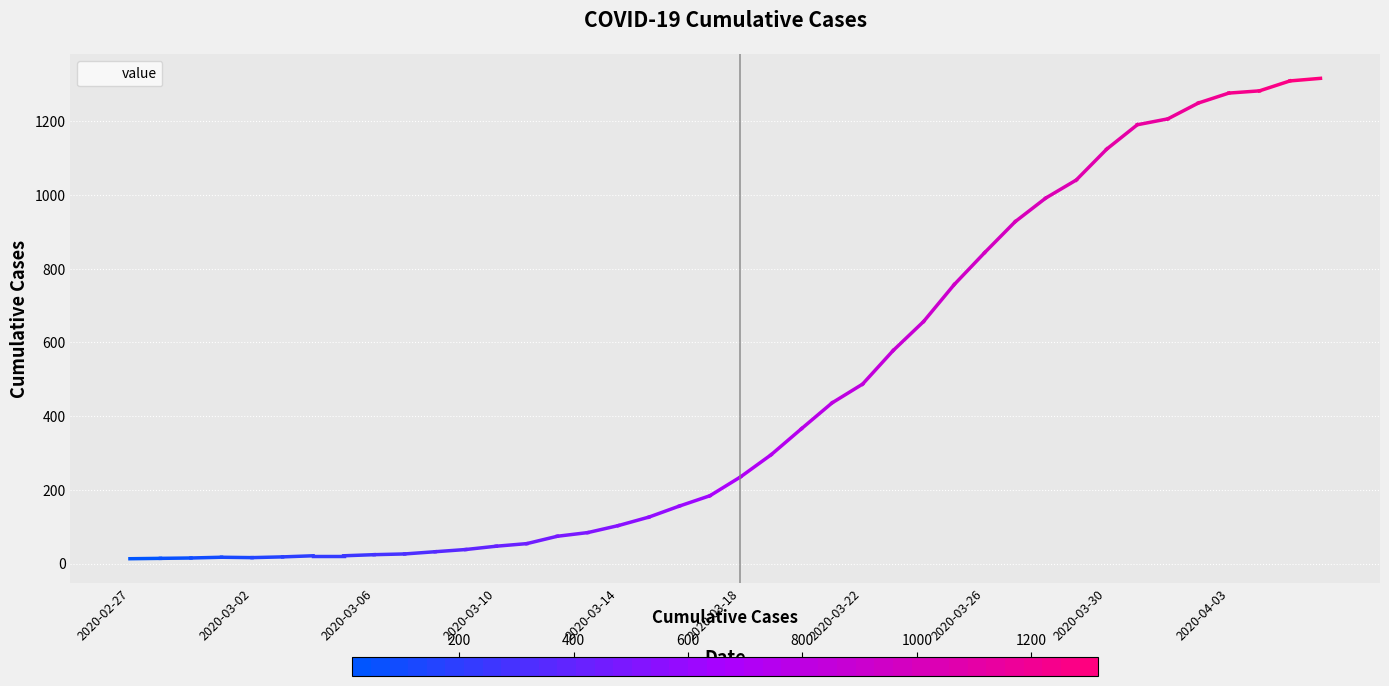

What is the greatest value displayed?

1317